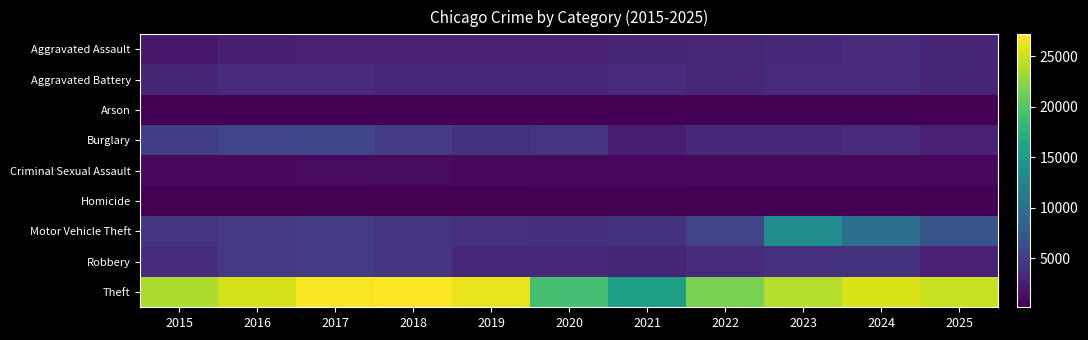

How many distinct data groups are displayed?

9